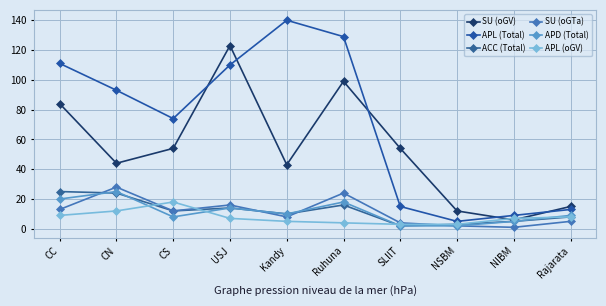

What is the sum of the SU (oGV) values at NSBM and Kandy?

55